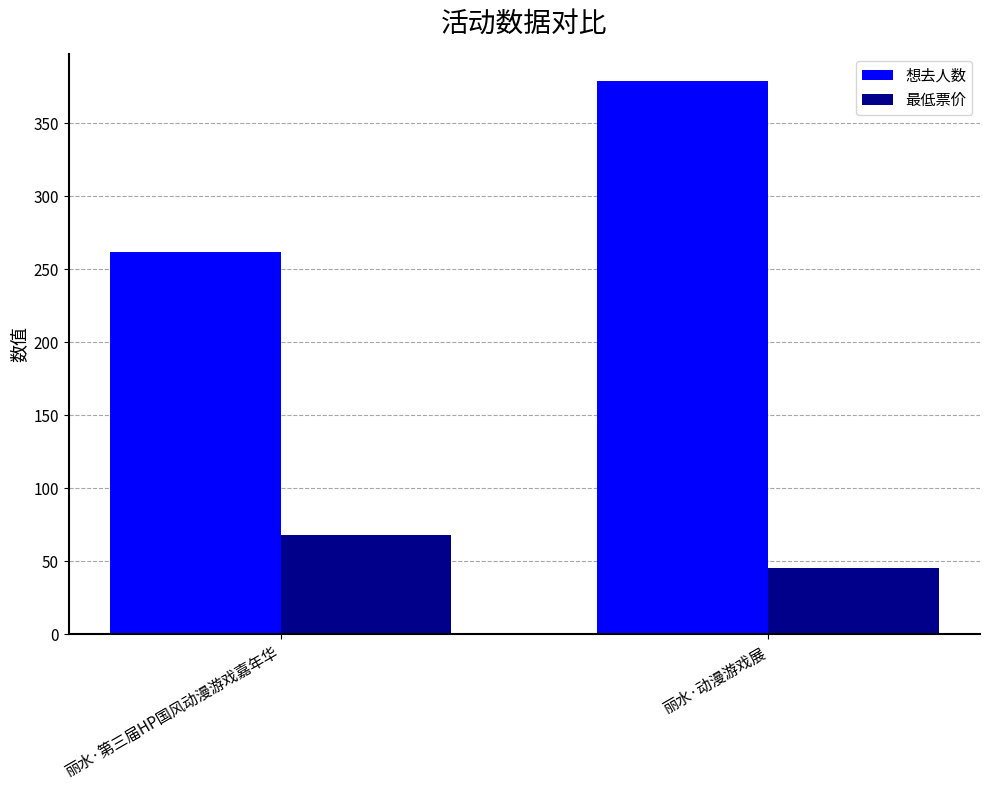

What is the value of the 最低票价 bar at the 2nd from the left?

45